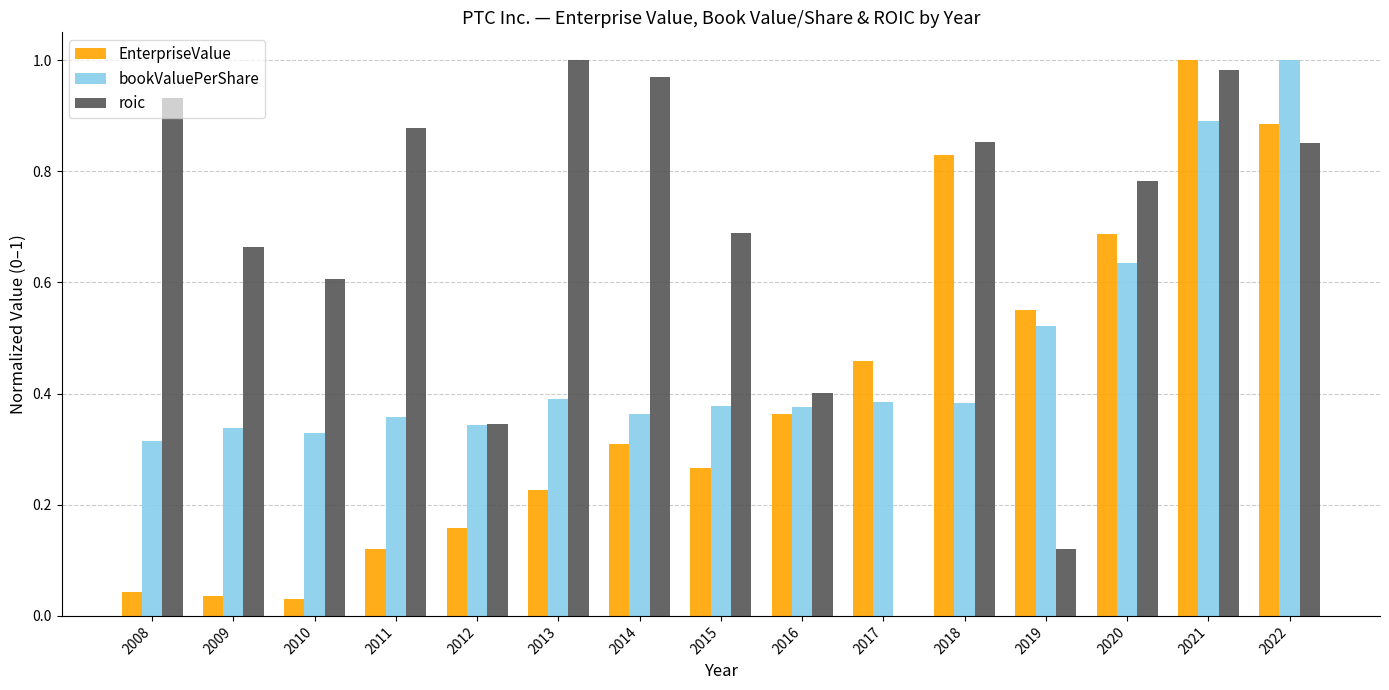

What is the sum of all roic values?

10.1